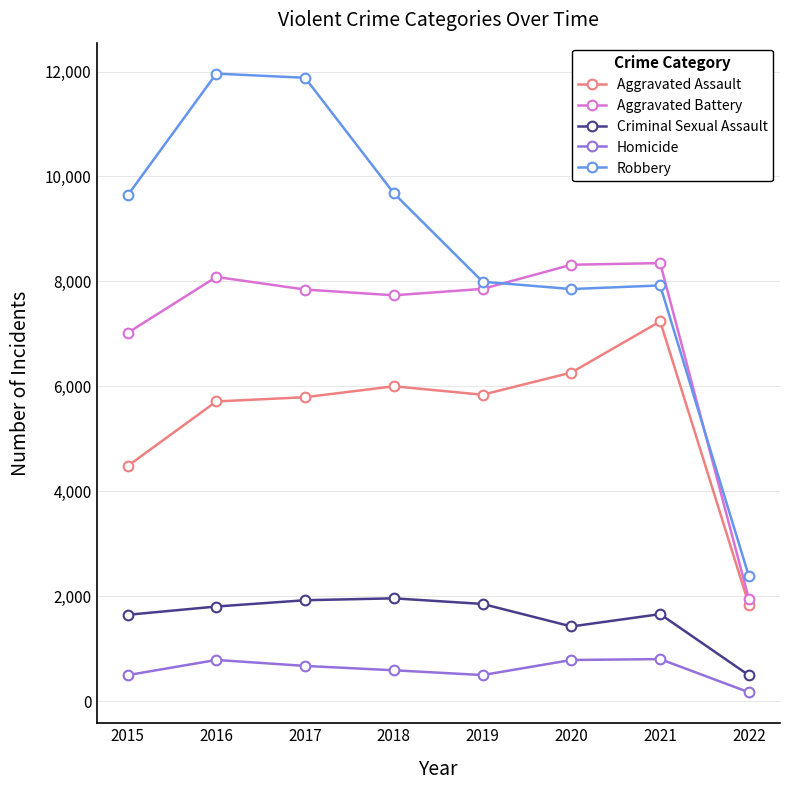

Between 2017 and 2022, which series saw the biggest shift?

Robbery